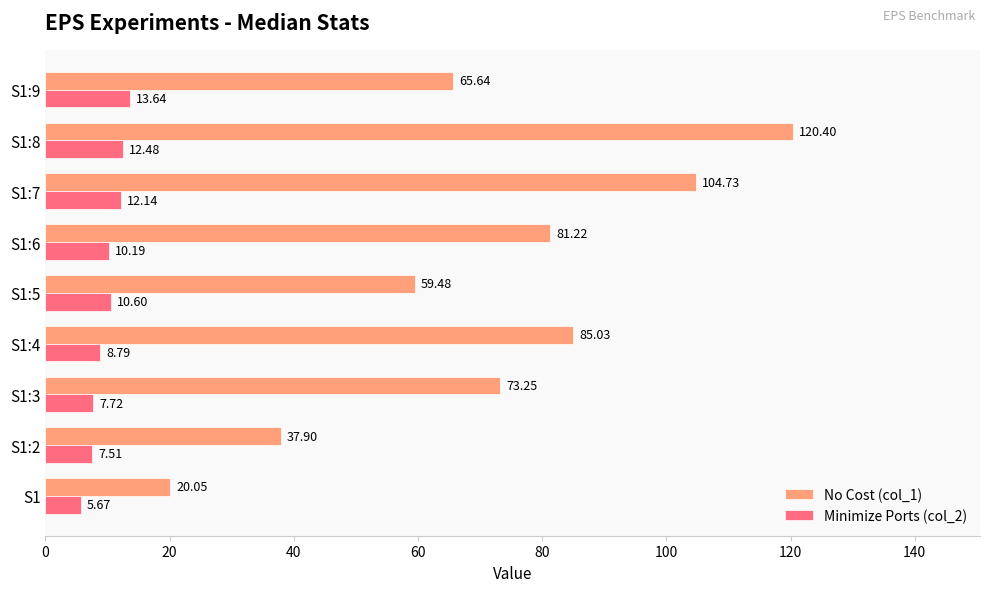

What is the total value across all series at S1:6?

91.4